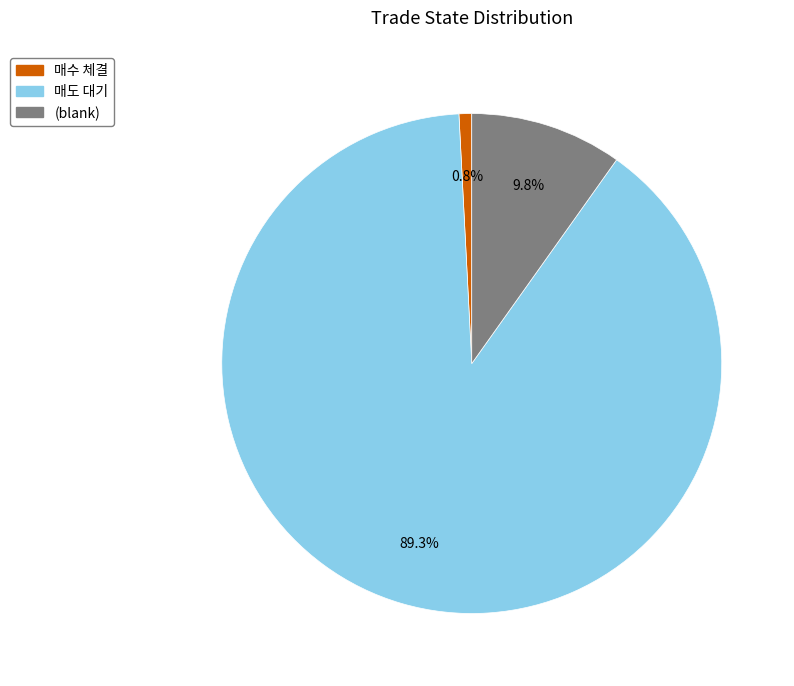

Does any single category account for the majority?

Yes